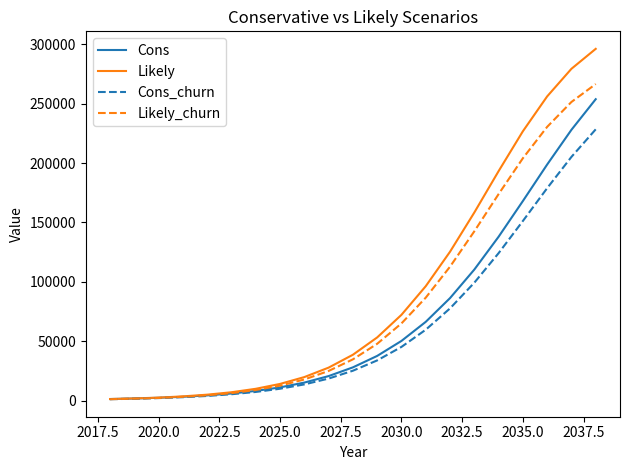

What is the highest value of the Likely_churn series?

266628